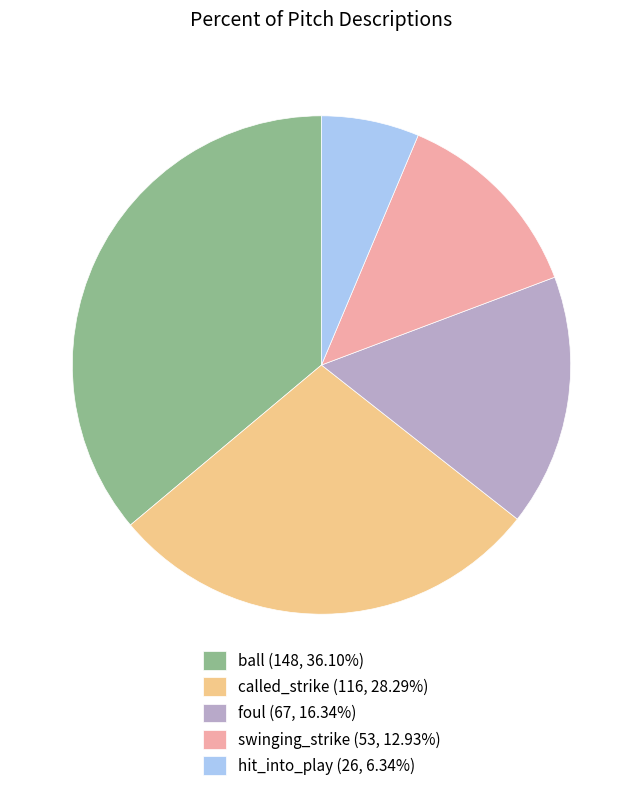

Do ball (148, 36.10%) and foul (67, 16.34%) together represent more than half of the pie?

Yes